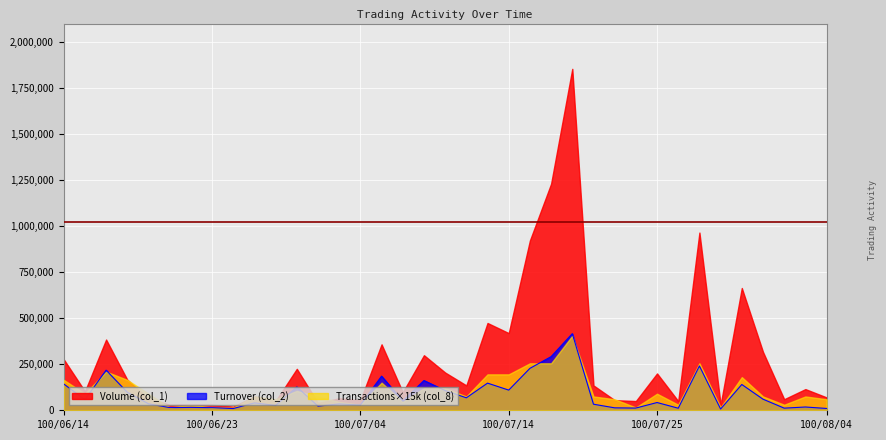

Is it true that Transactions (col_8) equals 9 at 100/08/01?

False